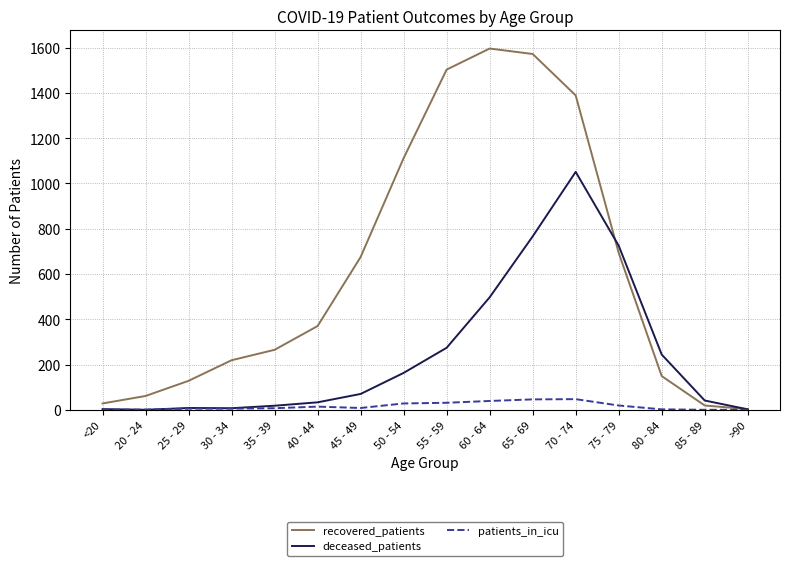

What is the difference between the highest and lowest values at <20?

27